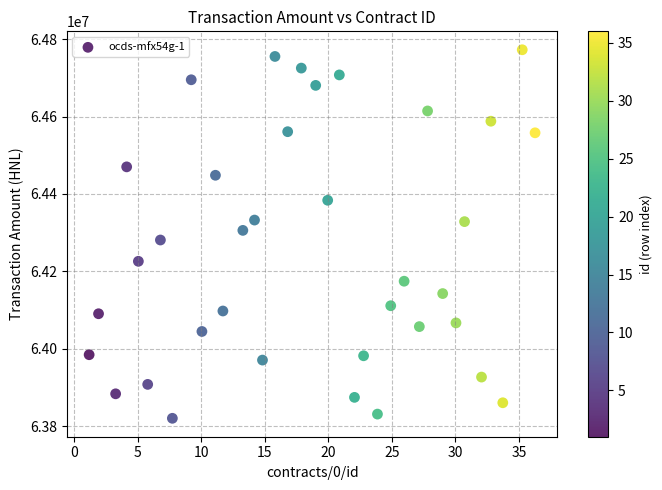

What is the range of X values (max minus min)?

35.1